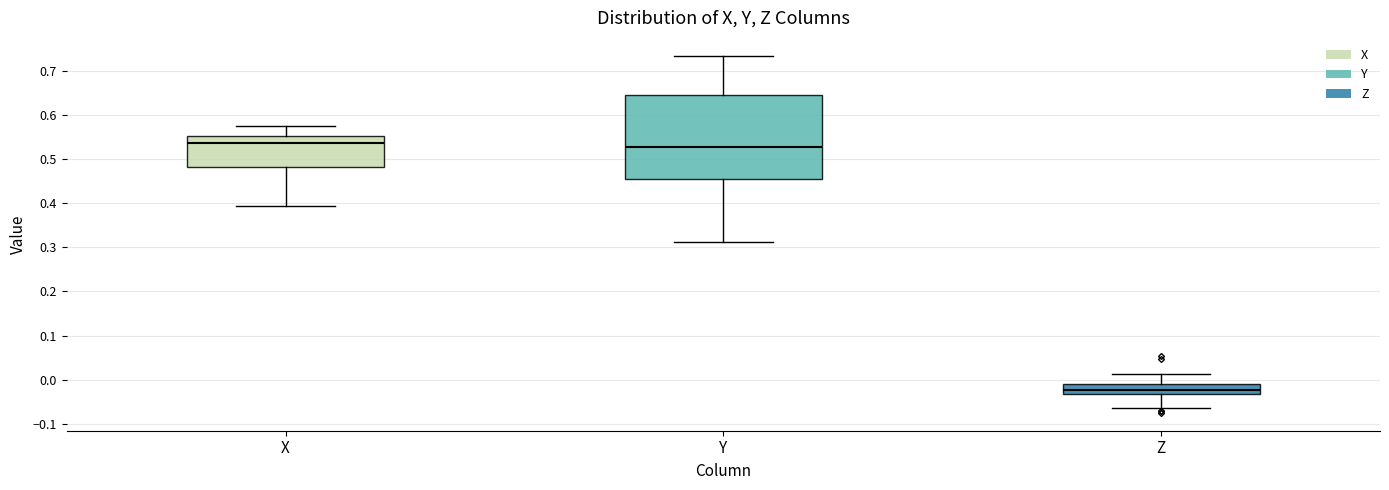

Where does the lower whisker of the box for Y end on the y-axis? The values are not printed on the chart, so give them approximately, as read against the axis.

0.31